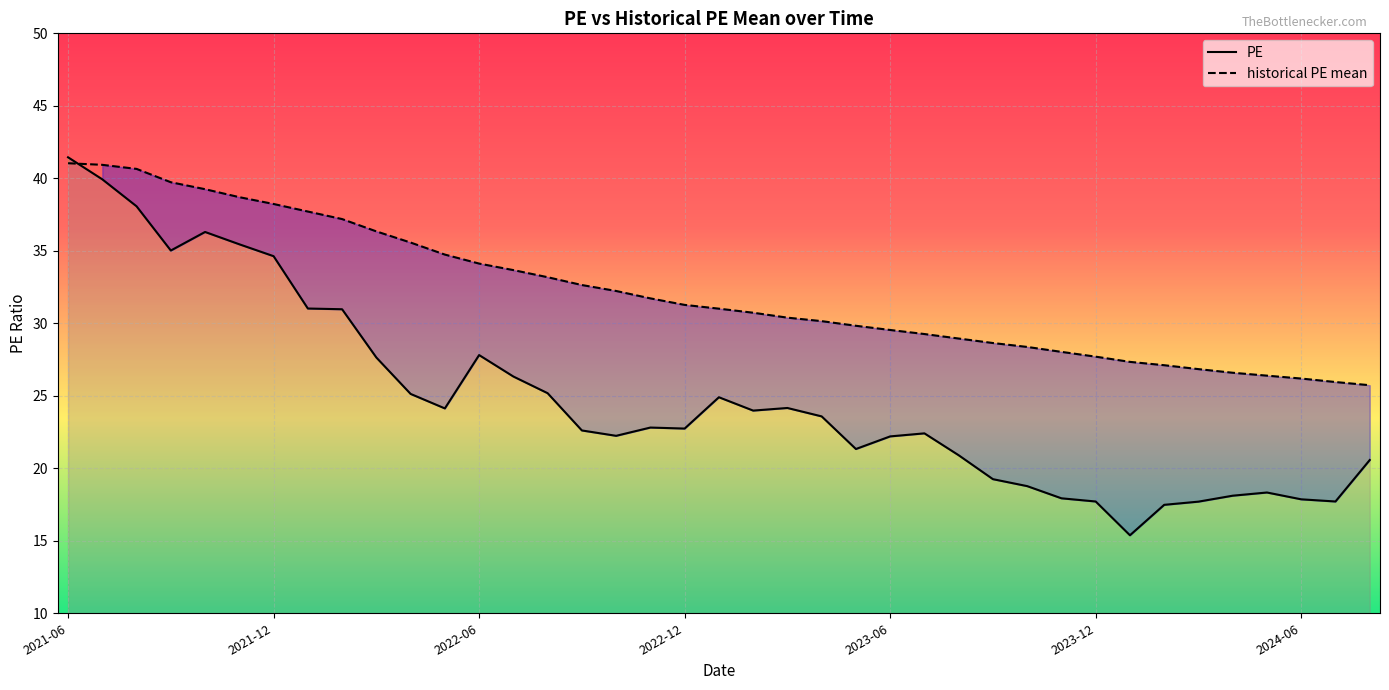

Rank the series by their average value, from lowest to highest.

PE, historical PE mean